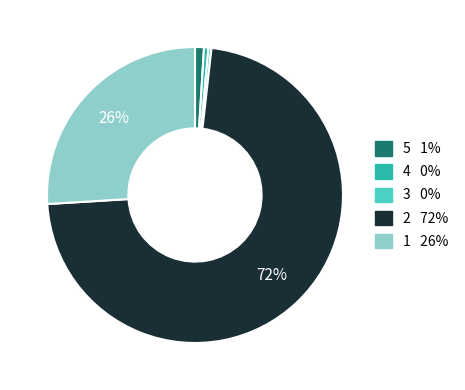

Between 4 and 1, which is larger?

1